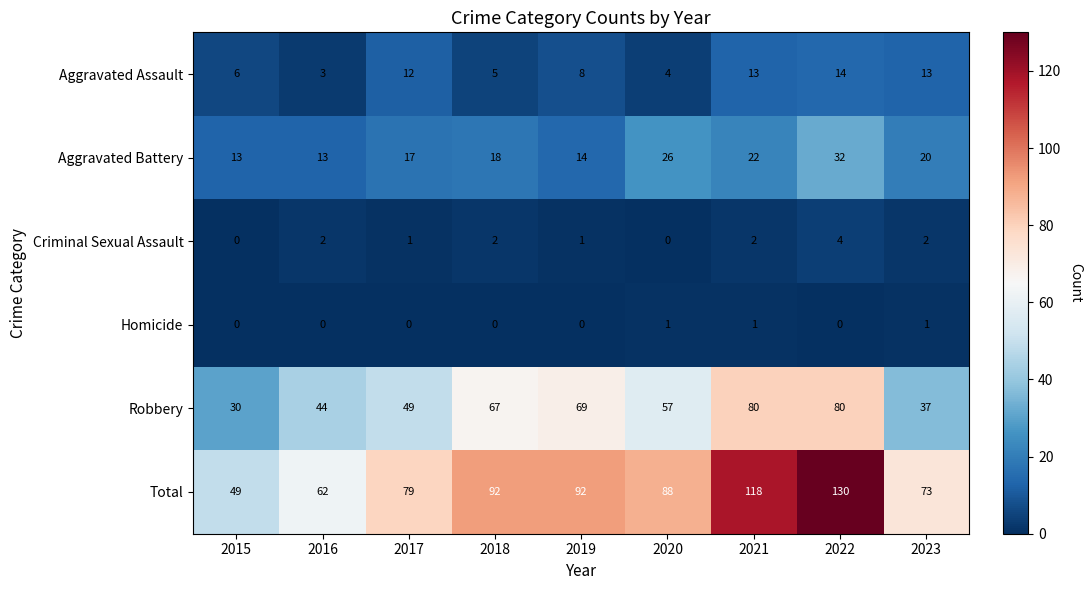

Which series has the largest total across all categories?

Total